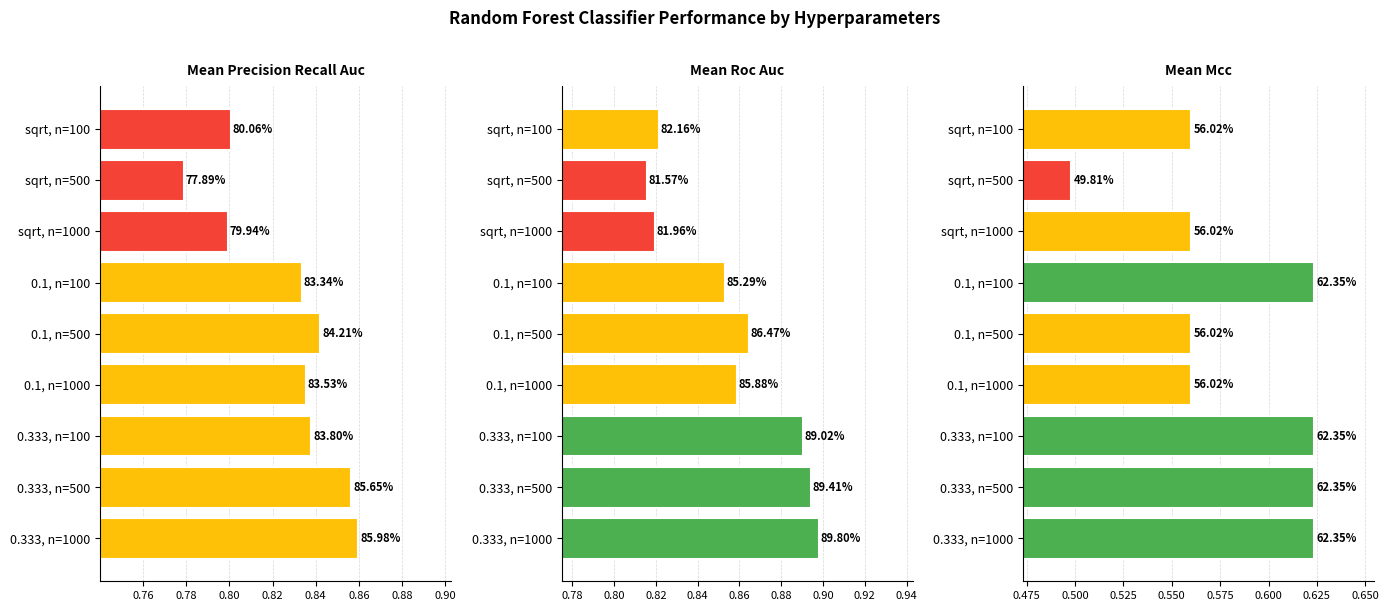

What is the approximate value of mean_precision_recall_auc at 0.1, n=1000?

0.8